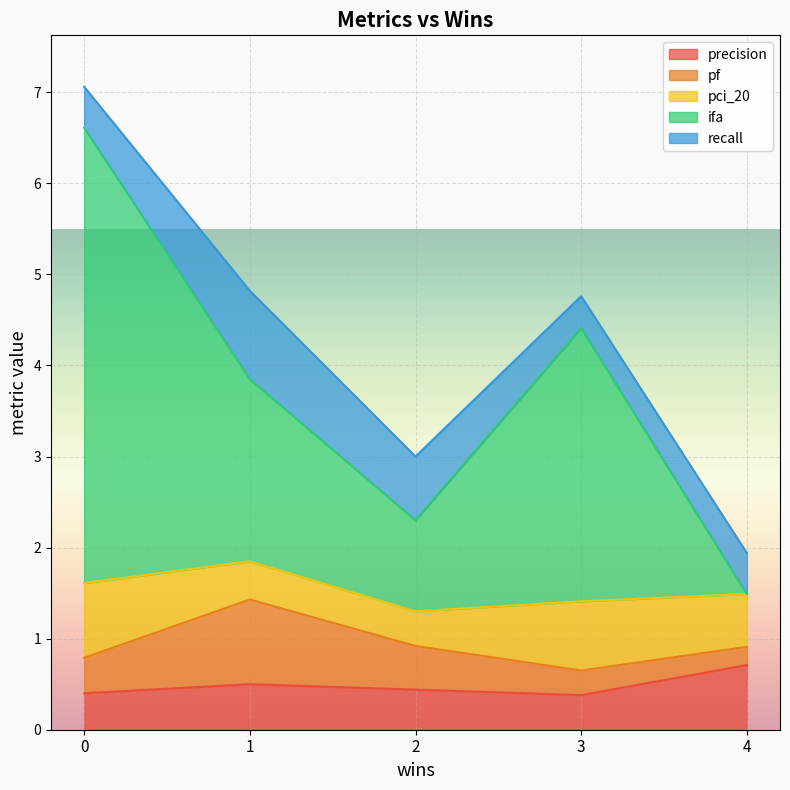

The precision series shows 0.4 at 0. True or false?

True